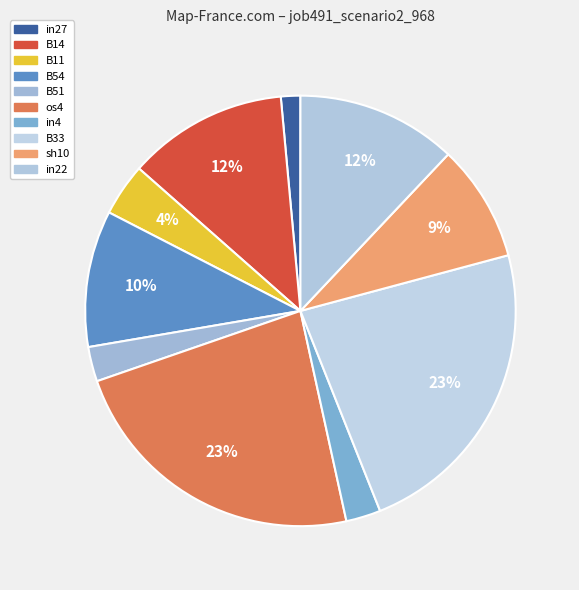

How many segments does this pie chart have?

10